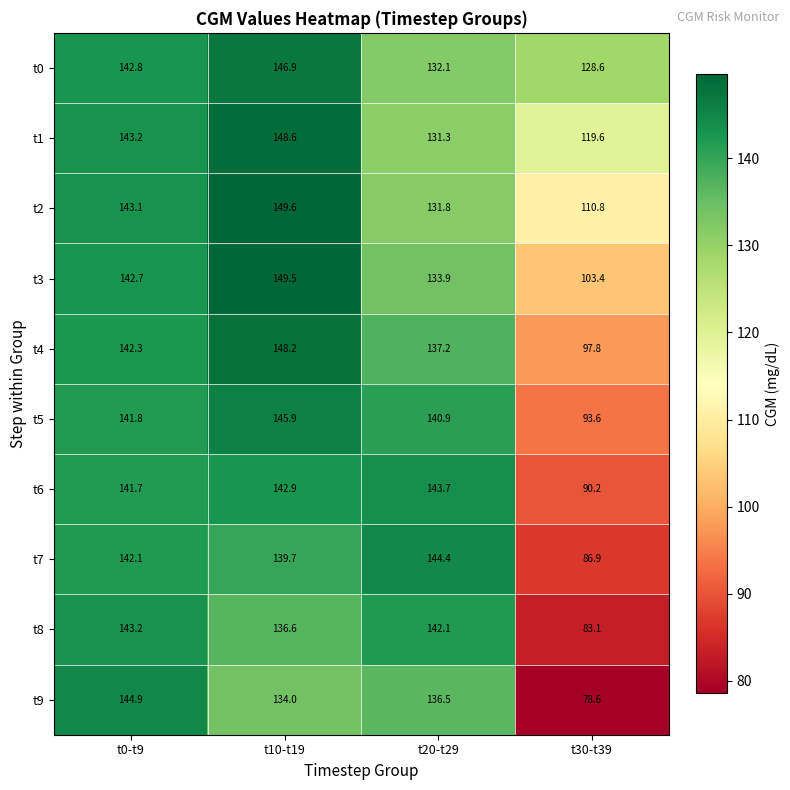

At which category is the sum across all series the highest?

t10-t19